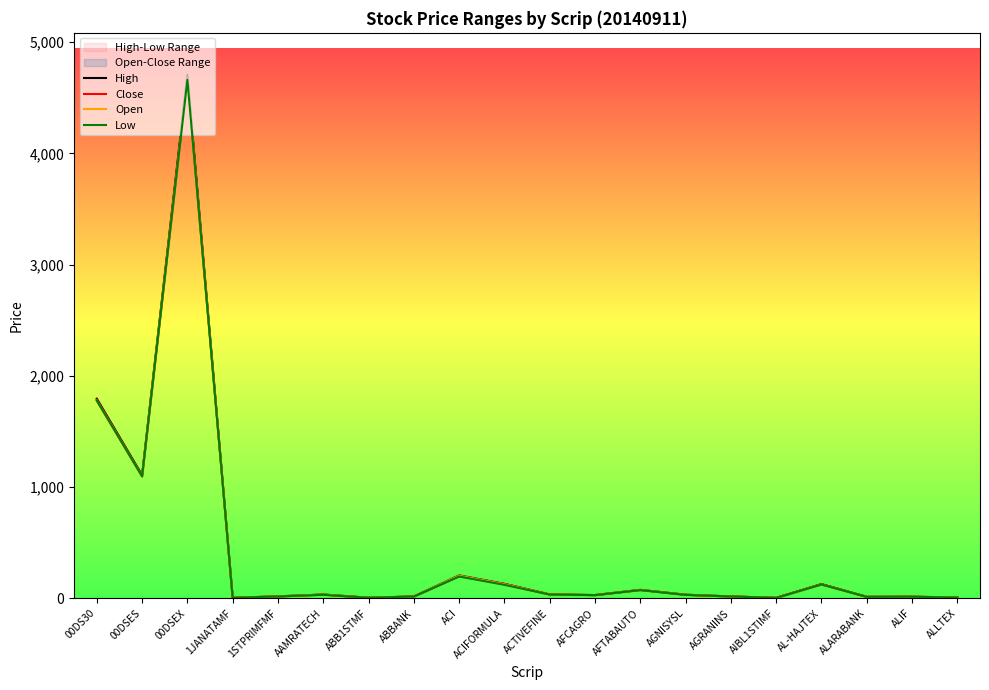

Which series changed the most between AAMRATECH and AL-HAJTEX?

High